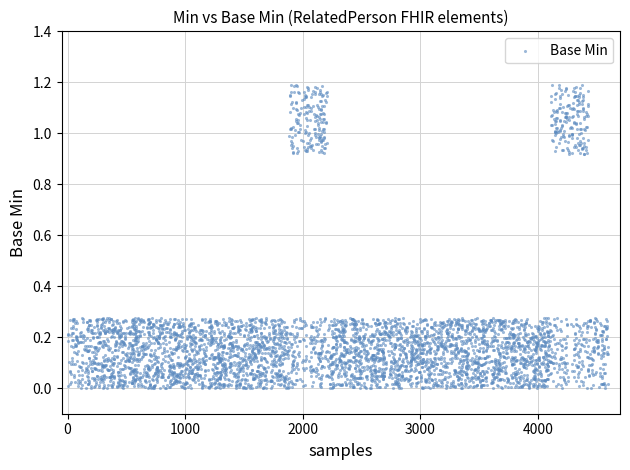

What is the range of X values (max minus min)?

3886.6